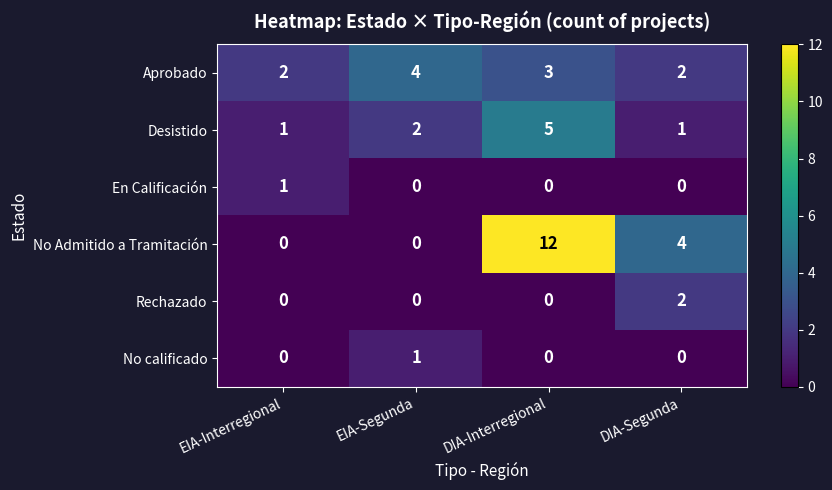

Reading right to left, extract all data points from this chart.

Aprobado: 2	3	4	2
Desistido: 1	5	2	1
En Calificación: 0	0	0	1
No Admitido a Tramitación: 4	12	0	0
Rechazado: 2	0	0	0
No calificado: 0	0	1	0